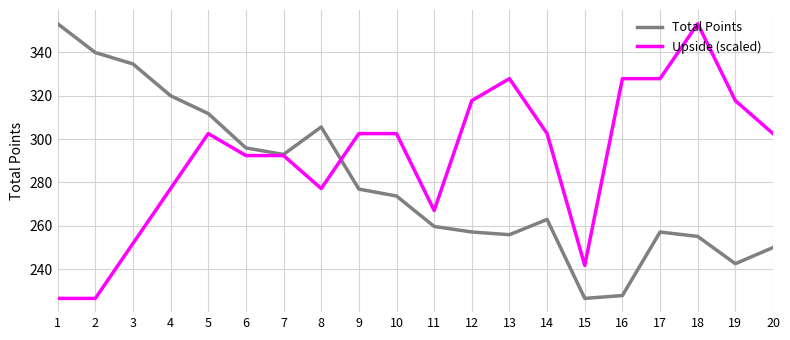

How many categories are shown in the chart?

20